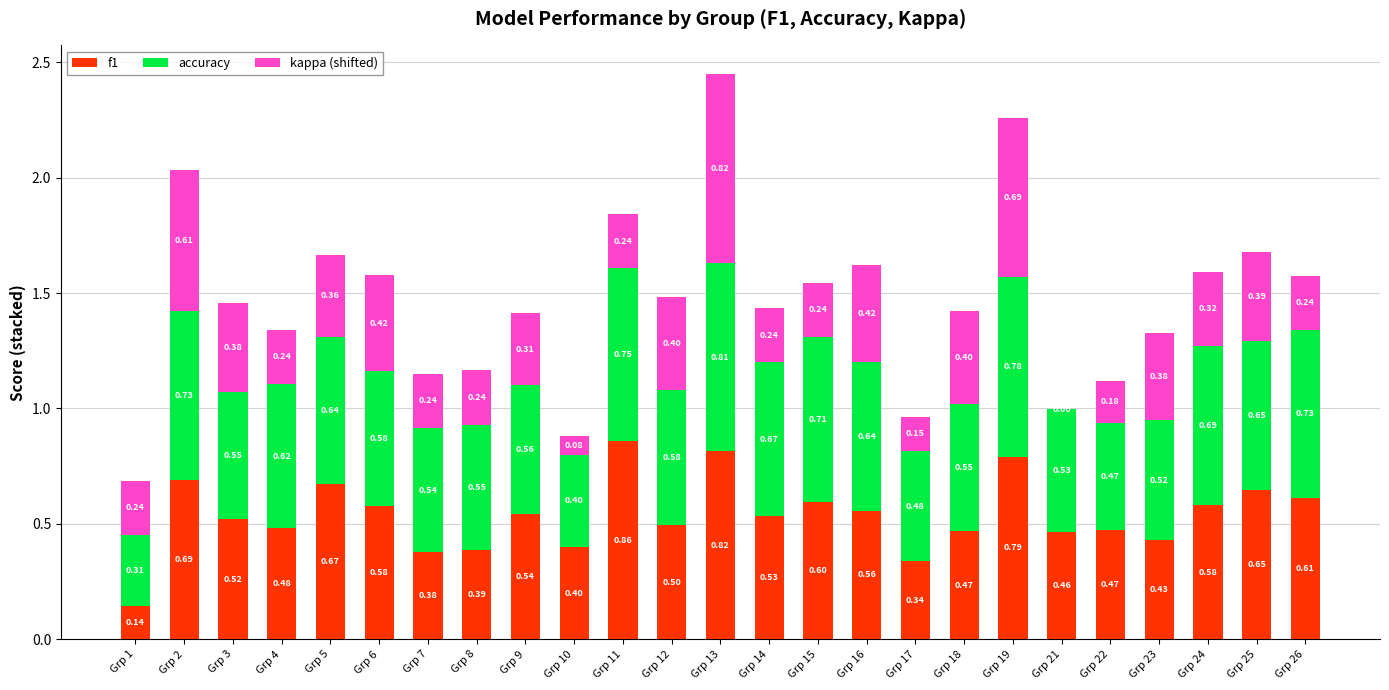

What is the total value across all series at Grp 3?

1.5